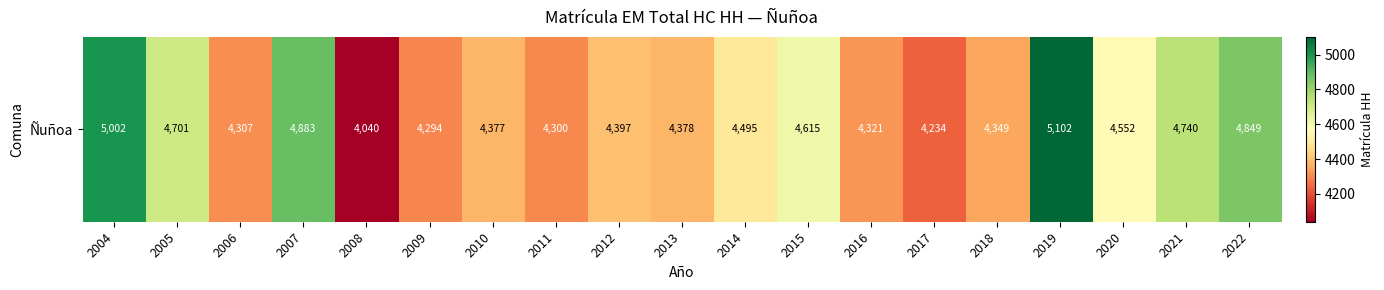

Which category has the highest value across all series?

2019